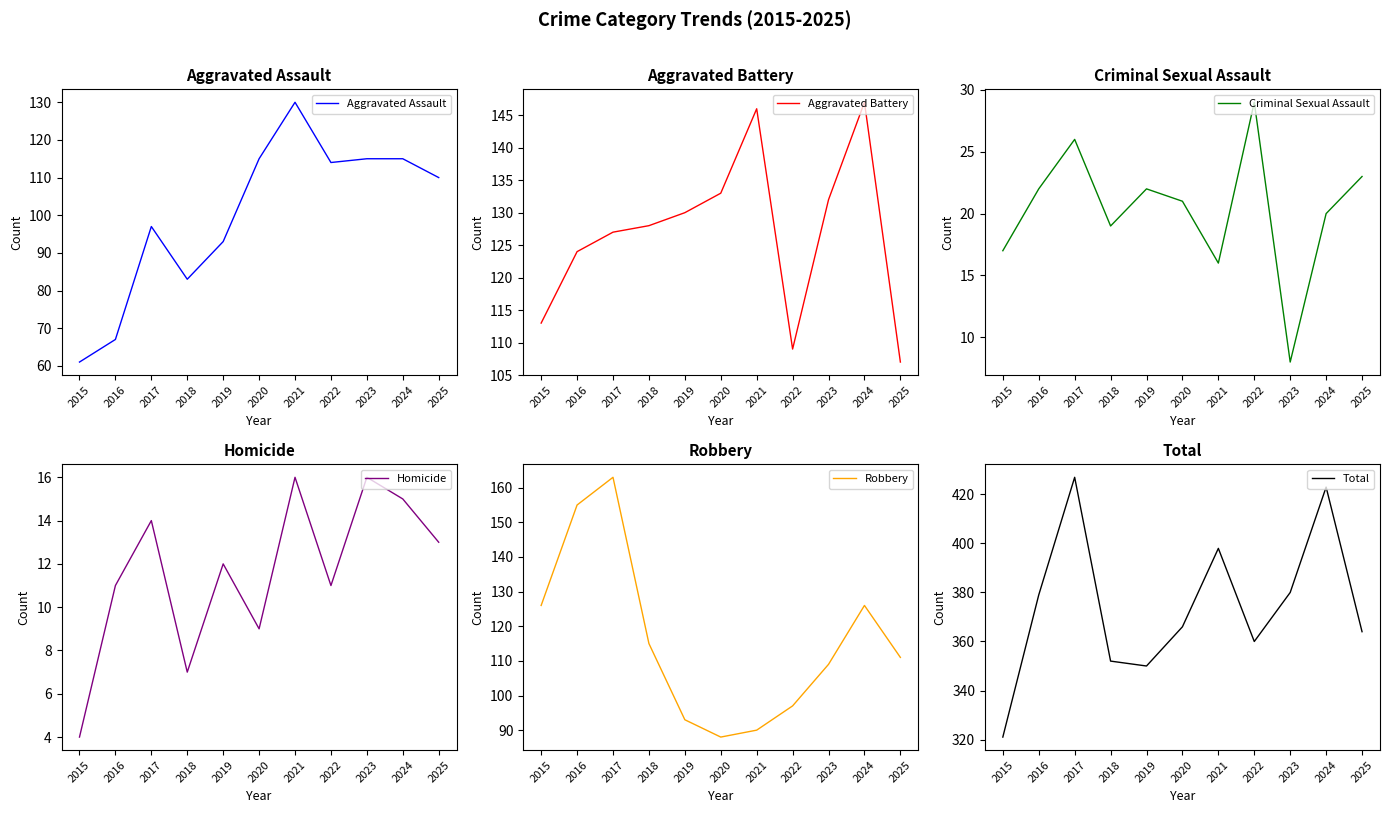

Is it true that Criminal Sexual Assault equals 19 at 2018?

True